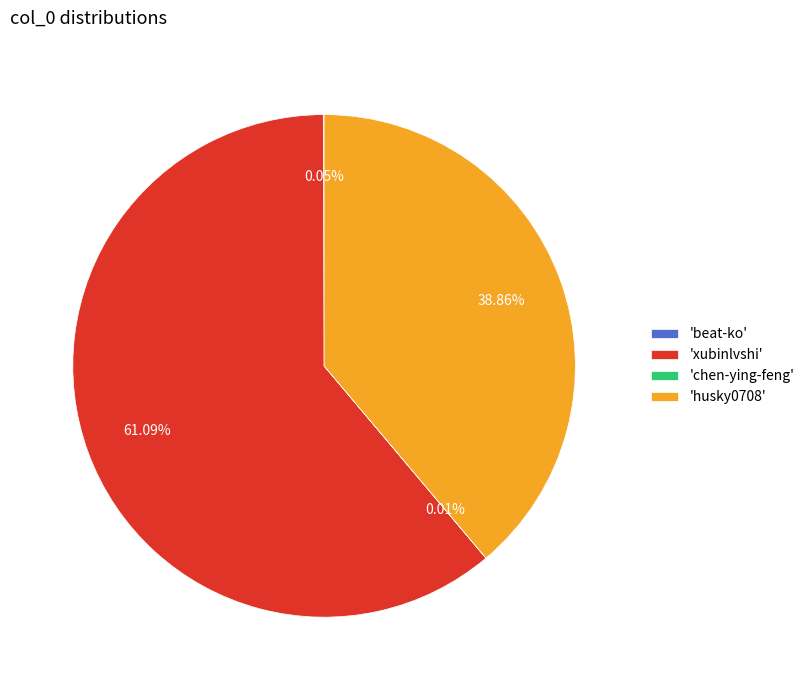

Which slice represents more than half of the pie?

'xubinlvshi'